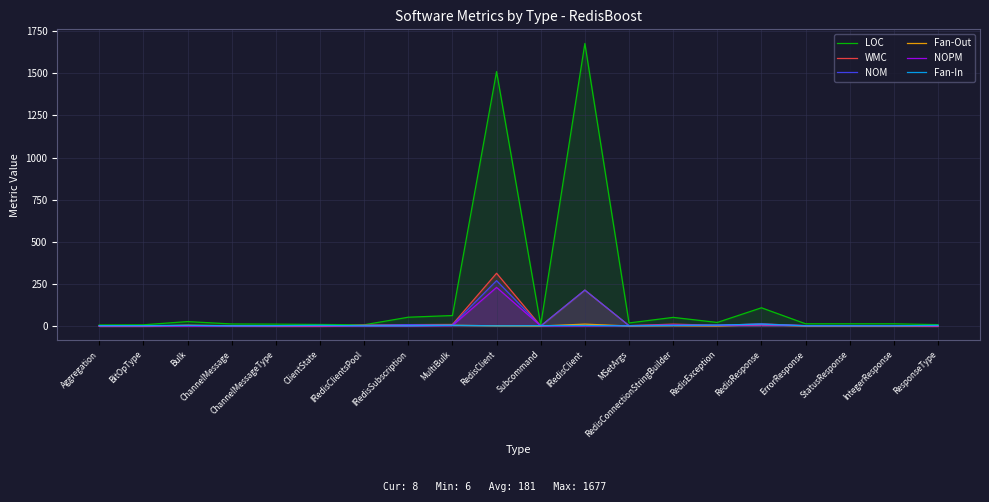

Reading left to right, what are all the values shown in this chart?

LOC: Aggregation=6	BitOpType=7	Bulk=26	ChannelMessage=12	ChannelMessageType=11	ClientState=9	IRedisClientsPool=7	IRedisSubscription=52	MultiBulk=62	RedisClient=1510	Subcommand=6	IRedisClient=1677	MSetArgs=18	RedisConnectionStringBuilder=51	RedisException=21	RedisResponse=108	ErrorResponse=13	StatusResponse=13	IntegerResponse=13	ResponseType=8
WMC: Aggregation=0	BitOpType=0	Bulk=3	ChannelMessage=1	ChannelMessageType=0	ClientState=0	IRedisClientsPool=4	IRedisSubscription=8	MultiBulk=9	RedisClient=313	Subcommand=0	IRedisClient=213	MSetArgs=2	RedisConnectionStringBuilder=11	RedisException=4	RedisResponse=12	ErrorResponse=2	StatusResponse=2	IntegerResponse=2	ResponseType=0
NOM: Aggregation=0	BitOpType=0	Bulk=2	ChannelMessage=1	ChannelMessageType=0	ClientState=0	IRedisClientsPool=4	IRedisSubscription=8	MultiBulk=6	RedisClient=269	Subcommand=0	IRedisClient=213	MSetArgs=2	RedisConnectionStringBuilder=6	RedisException=4	RedisResponse=12	ErrorResponse=2	StatusResponse=2	IntegerResponse=2	ResponseType=0
Fan-Out: Aggregation=0	BitOpType=0	Bulk=4	ChannelMessage=2	ChannelMessageType=0	ClientState=0	IRedisClientsPool=3	IRedisSubscription=2	MultiBulk=4	RedisClient=1	Subcommand=0	IRedisClient=11	MSetArgs=0	RedisConnectionStringBuilder=2	RedisException=0	RedisResponse=7	ErrorResponse=0	StatusResponse=0	IntegerResponse=0	ResponseType=0
NOPM: Aggregation=0	BitOpType=0	Bulk=0	ChannelMessage=0	ChannelMessageType=0	ClientState=0	IRedisClientsPool=0	IRedisSubscription=0	MultiBulk=2	RedisClient=229	Subcommand=0	IRedisClient=0	MSetArgs=2	RedisConnectionStringBuilder=4	RedisException=3	RedisResponse=6	ErrorResponse=2	StatusResponse=2	IntegerResponse=2	ResponseType=0
Fan-In: Aggregation=2	BitOpType=2	Bulk=4	ChannelMessage=1	ChannelMessageType=2	ClientState=4	IRedisClientsPool=1	IRedisSubscription=1	MultiBulk=4	RedisClient=1	Subcommand=2	IRedisClient=3	MSetArgs=1	RedisConnectionStringBuilder=3	RedisException=5	RedisResponse=11	ErrorResponse=1	StatusResponse=1	IntegerResponse=1	ResponseType=4